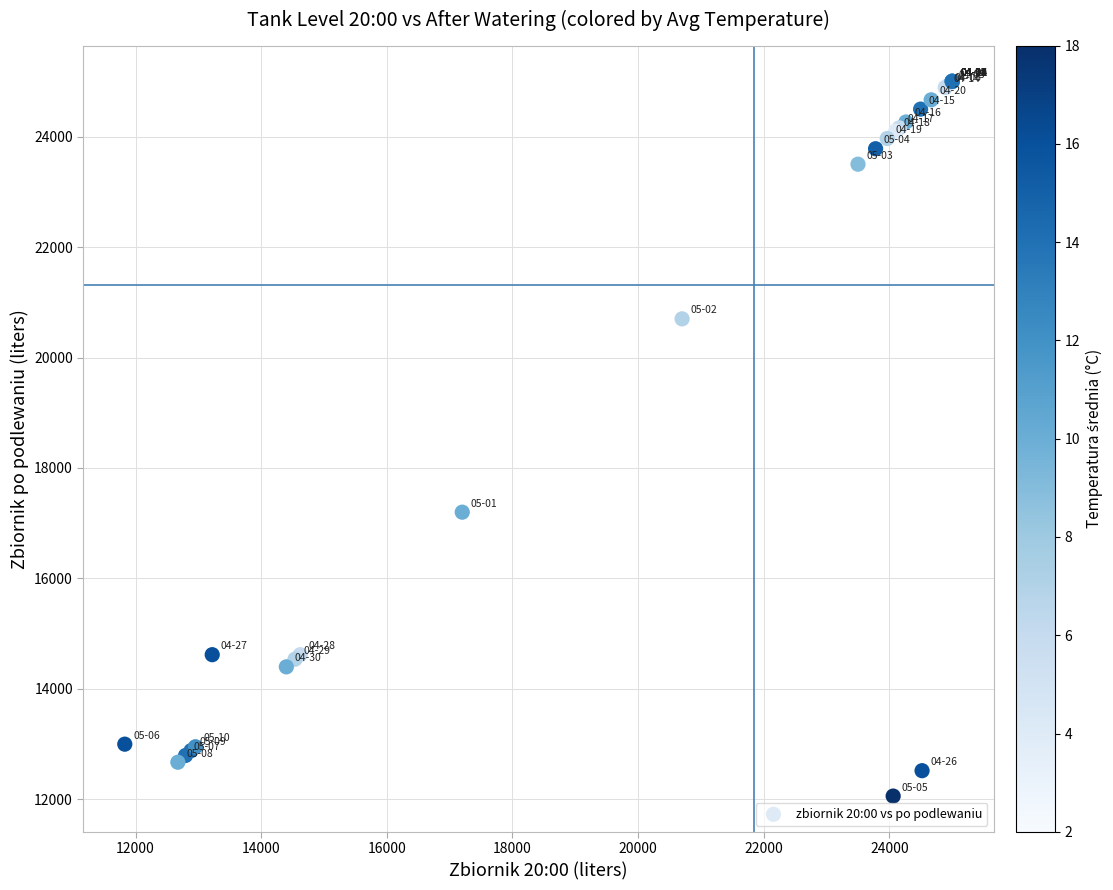

What Y value in the scatter plot is closest to 18530?

17200